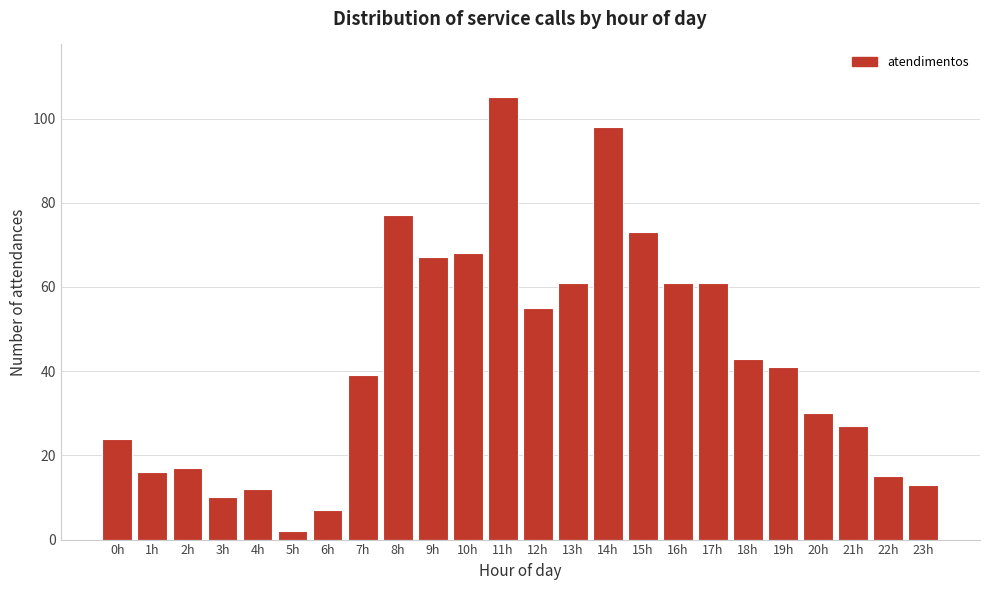

Reading left to right, list all the values displayed in this chart.

24	16	17	10	12	2	7	39	77	67	68	105	55	61	98	73	61	61	43	41	30	27	15	13